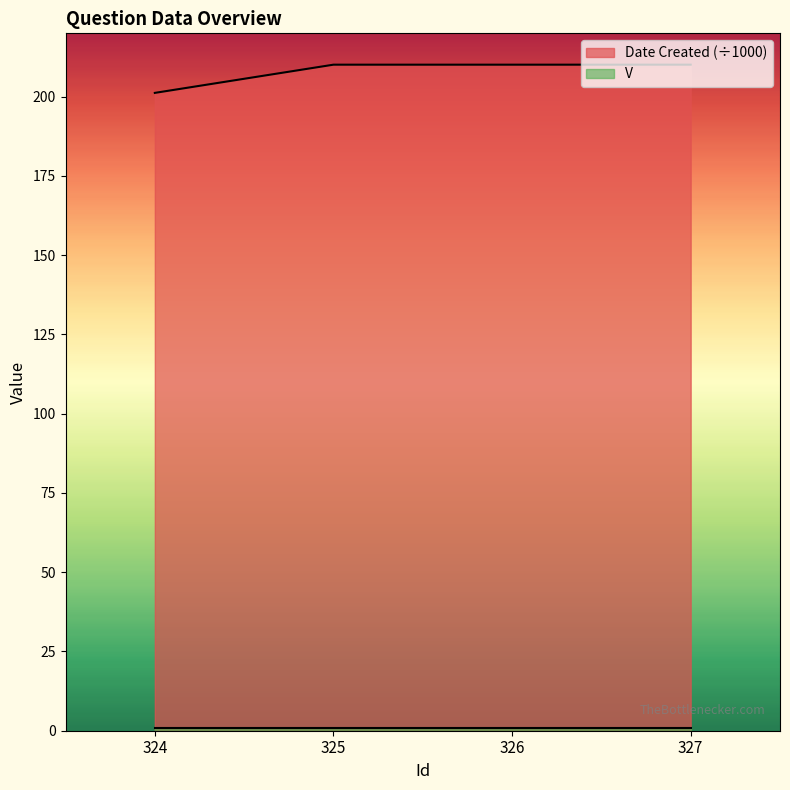

How many categories are shown in the chart?

4